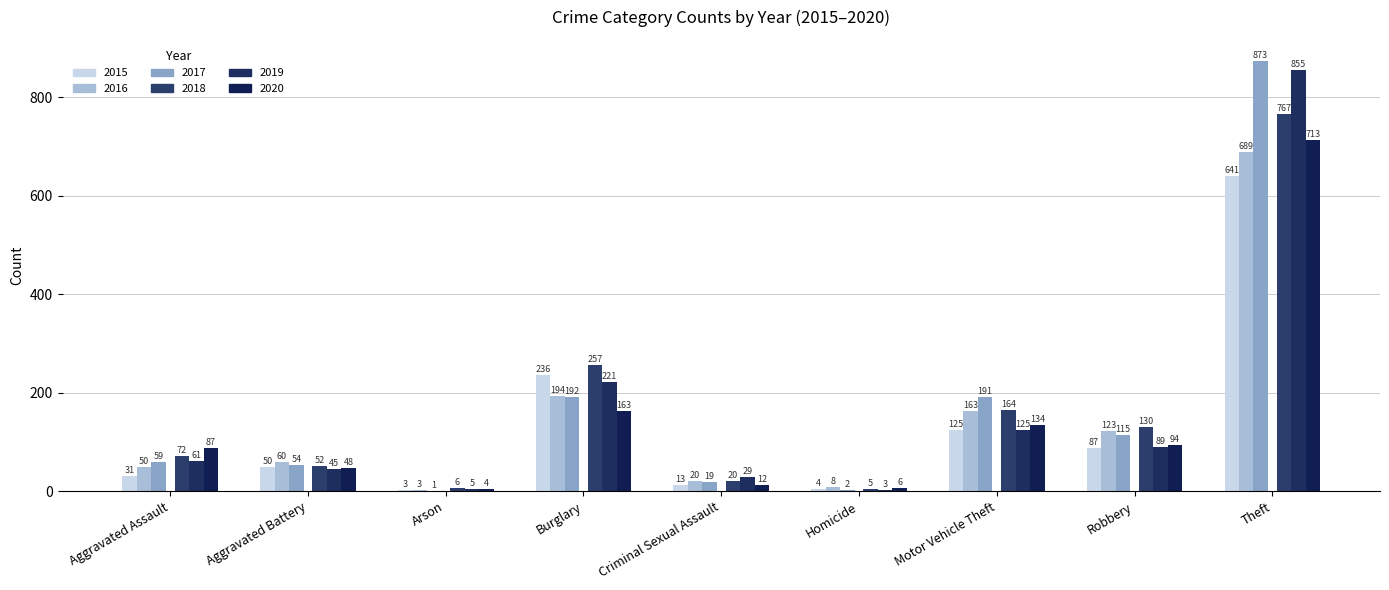

What is the label of the 2nd bar from the right?

Robbery